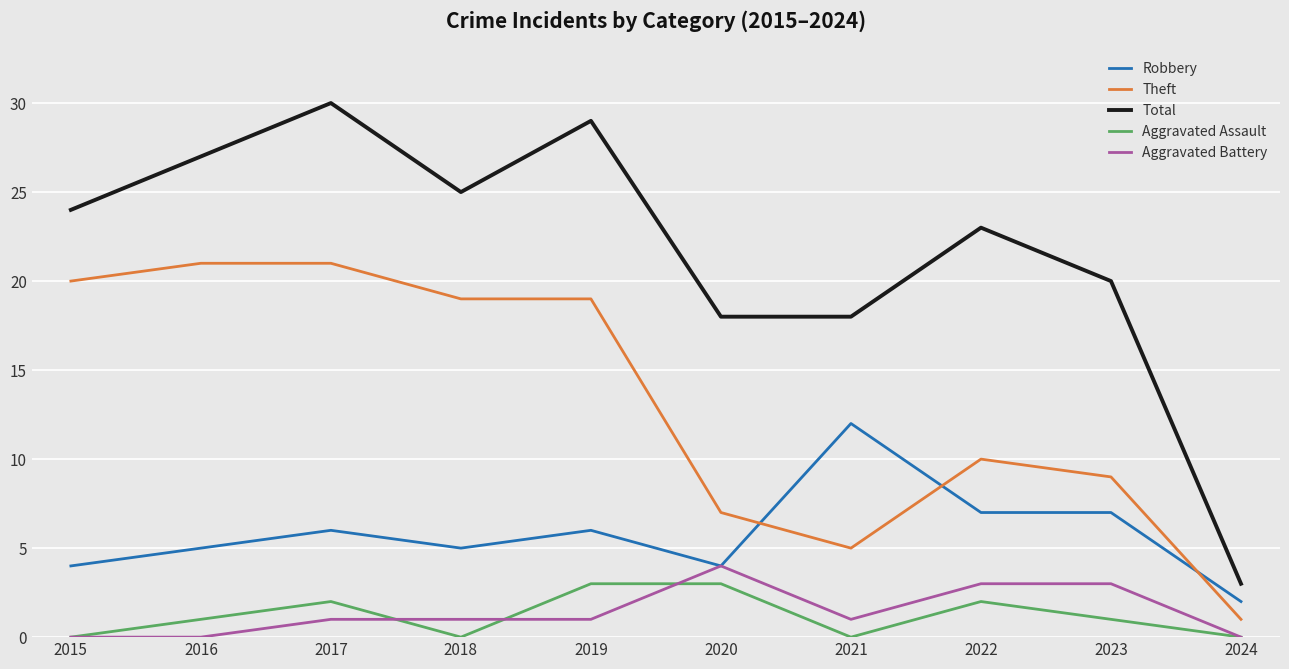

What is the difference between the highest and lowest values at 2022?

21